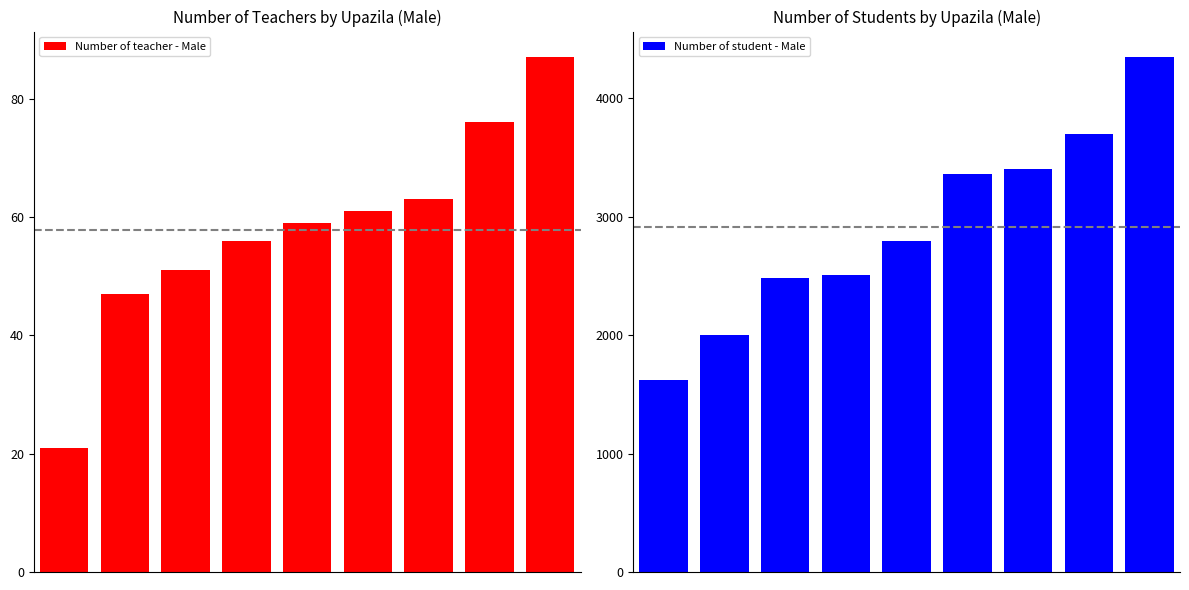

Rank the series by their average value, from highest to lowest.

Number of student - Male, Number of teacher - Male